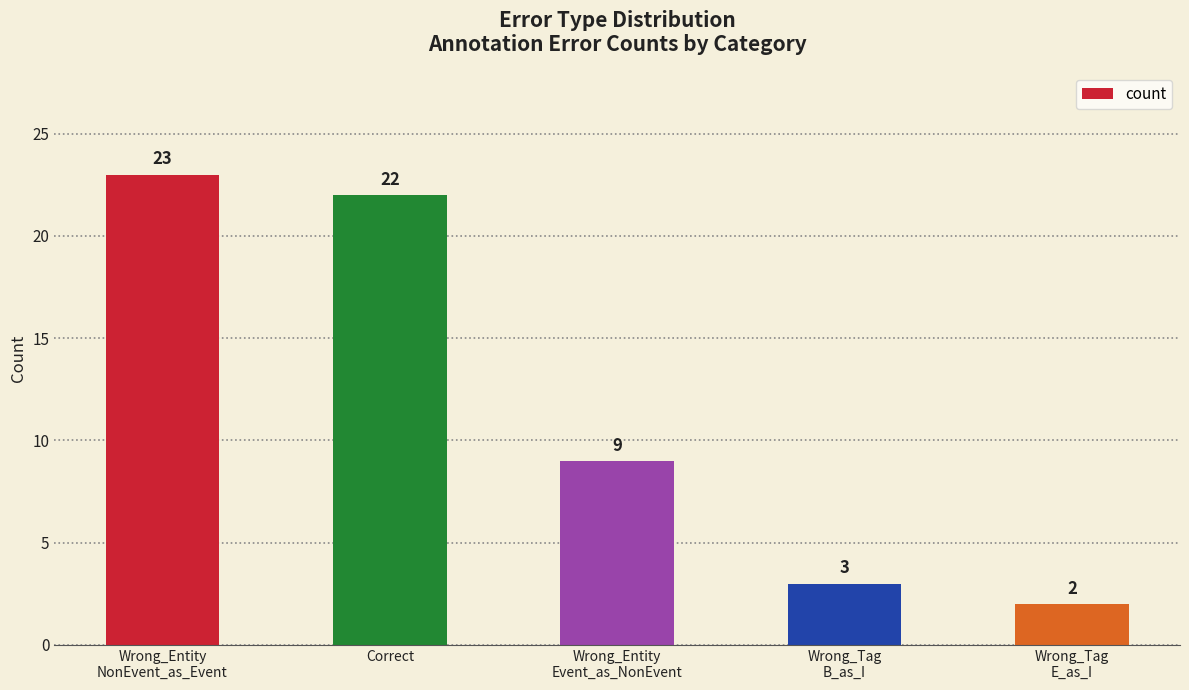

True or false: the data shows 23 at Wrong_Entity
NonEvent_as_Event.

True